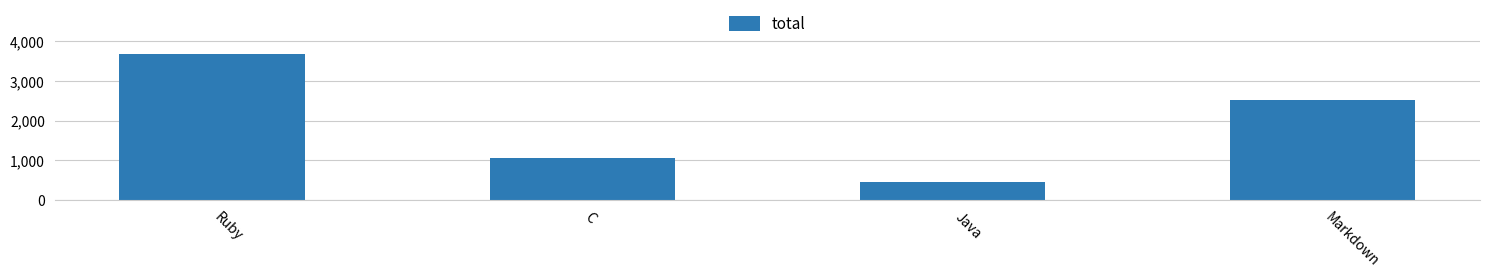

At which category does the chart reach its minimum across all series?

Java